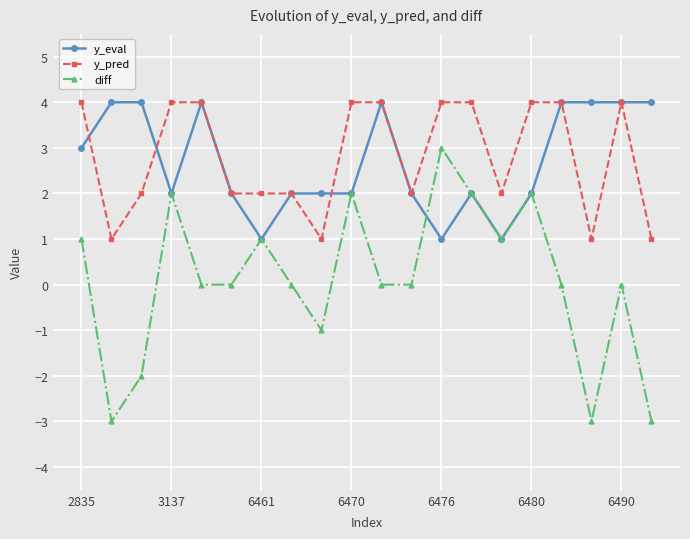

True or false: y_eval and diff cross at least once.

True